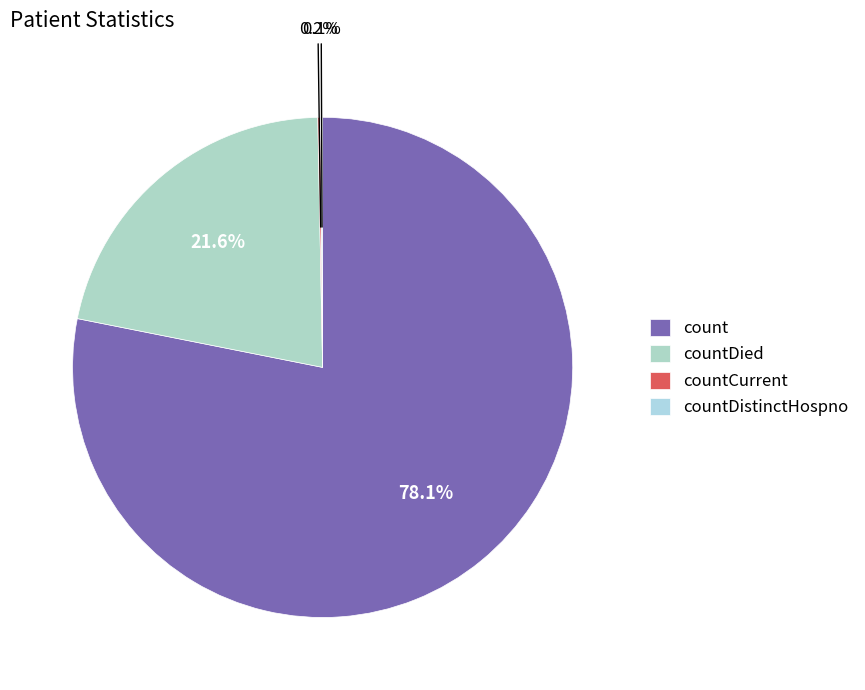

How much of the chart is everything except countDied?

78.4%